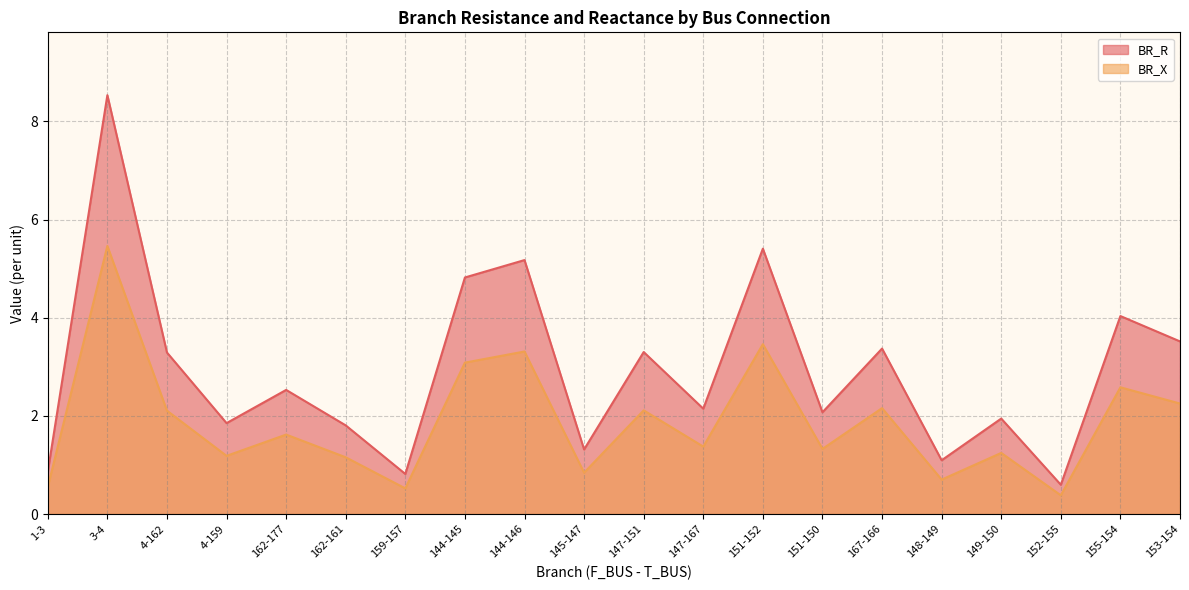

At how many categories does at least one series exceed 1?

17